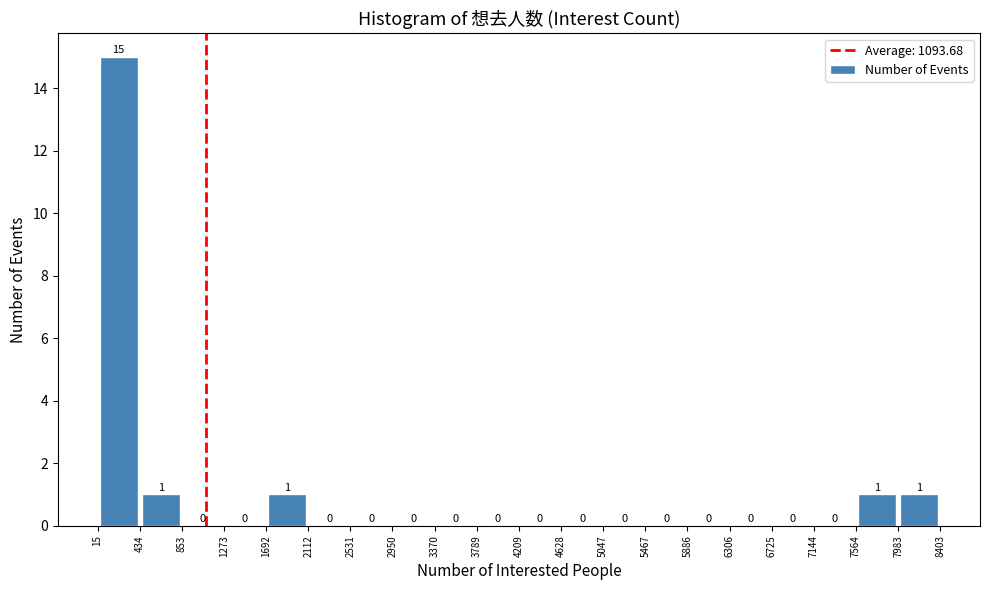

Reading left to right, list every bar in this chart as the range it spans on the x-axis followed by its height.

15 to 434: 15
434 to 853: 1
853 to 1273: 0
1273 to 1692: 0
1692 to 2112: 1
2112 to 2531: 0
2531 to 2950: 0
2950 to 3370: 0
3370 to 3789: 0
3789 to 4209: 0
4209 to 4628: 0
4628 to 5047: 0
5047 to 5467: 0
5467 to 5886: 0
5886 to 6306: 0
6306 to 6725: 0
6725 to 7144: 0
7144 to 7564: 0
7564 to 7983: 1
7983 to 8403: 1